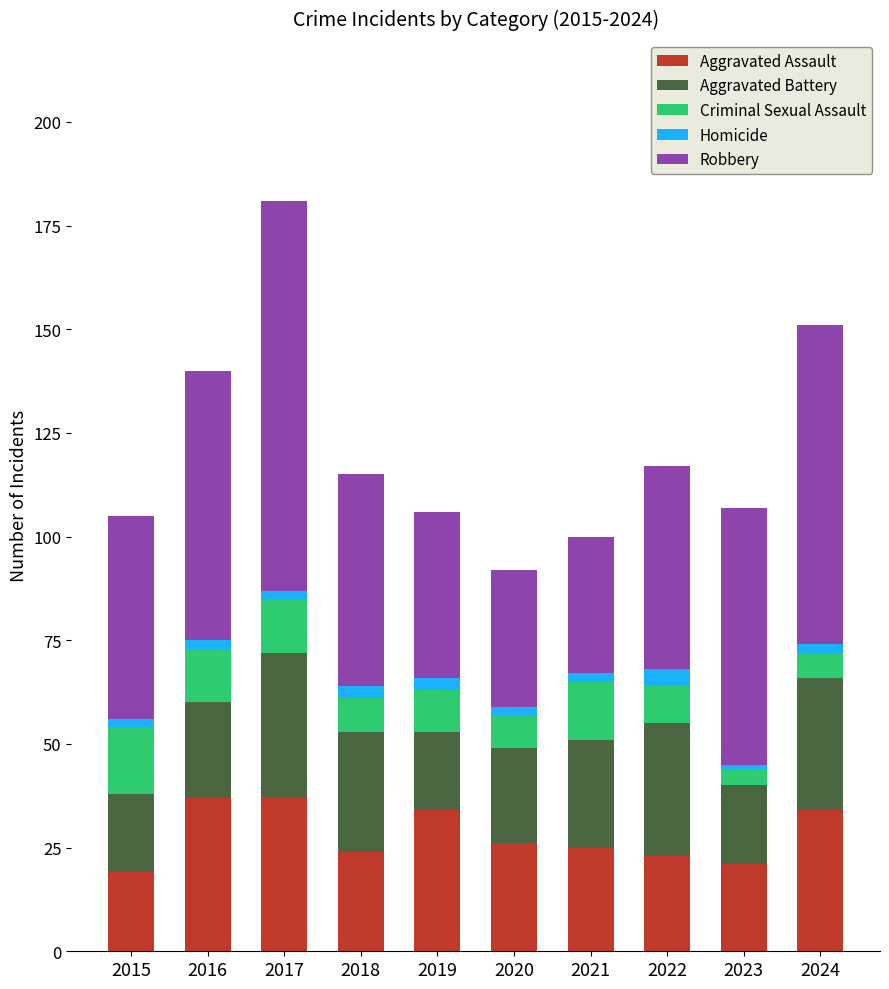

The Aggravated Assault series shows 34 at 2024. True or false?

True